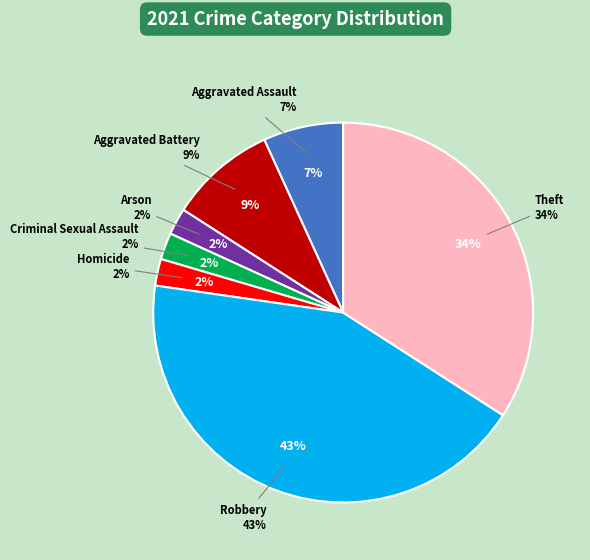

Combined, what portion of the pie is Criminal Sexual Assault and Robbery?

45.5%